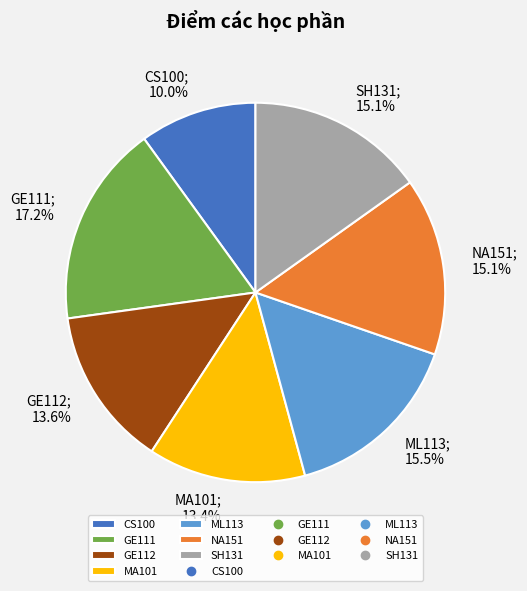

Does any single category account for the majority?

No